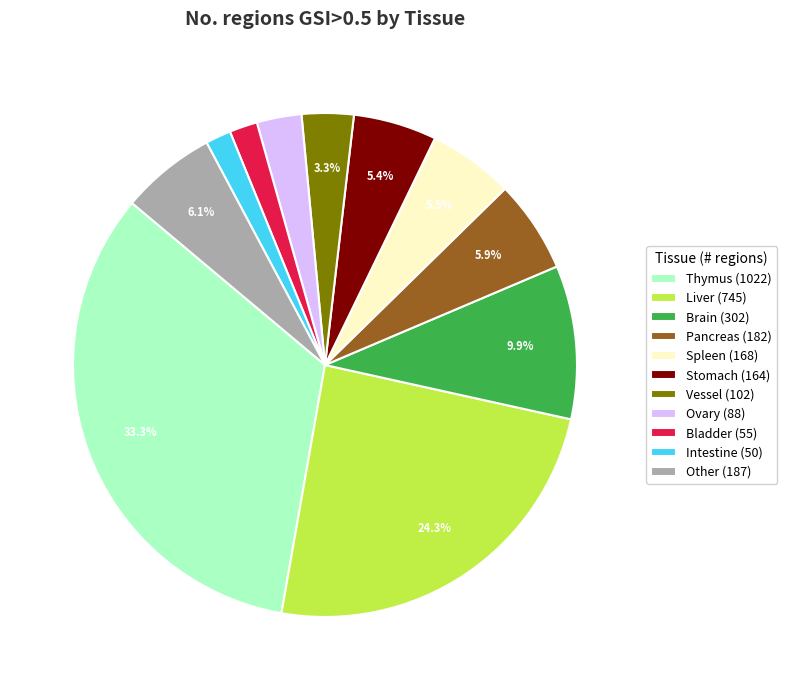

What portion of the pie excludes Stomach (164)?

94.6%